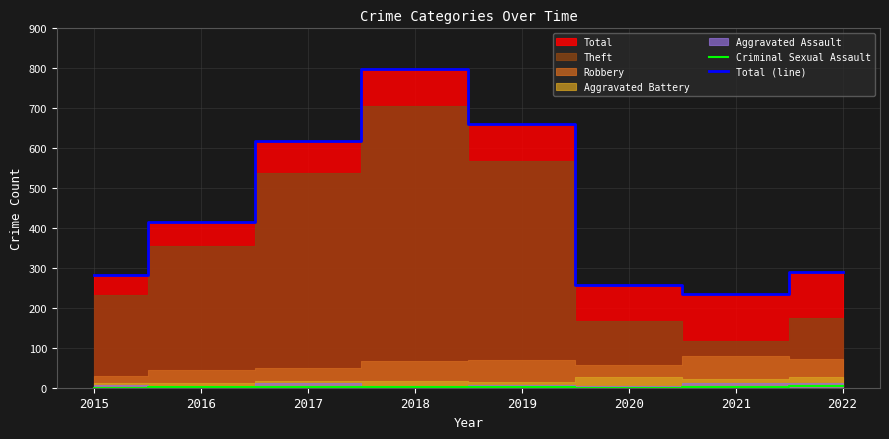

Which category has the highest value in the Total (line) series?

2018